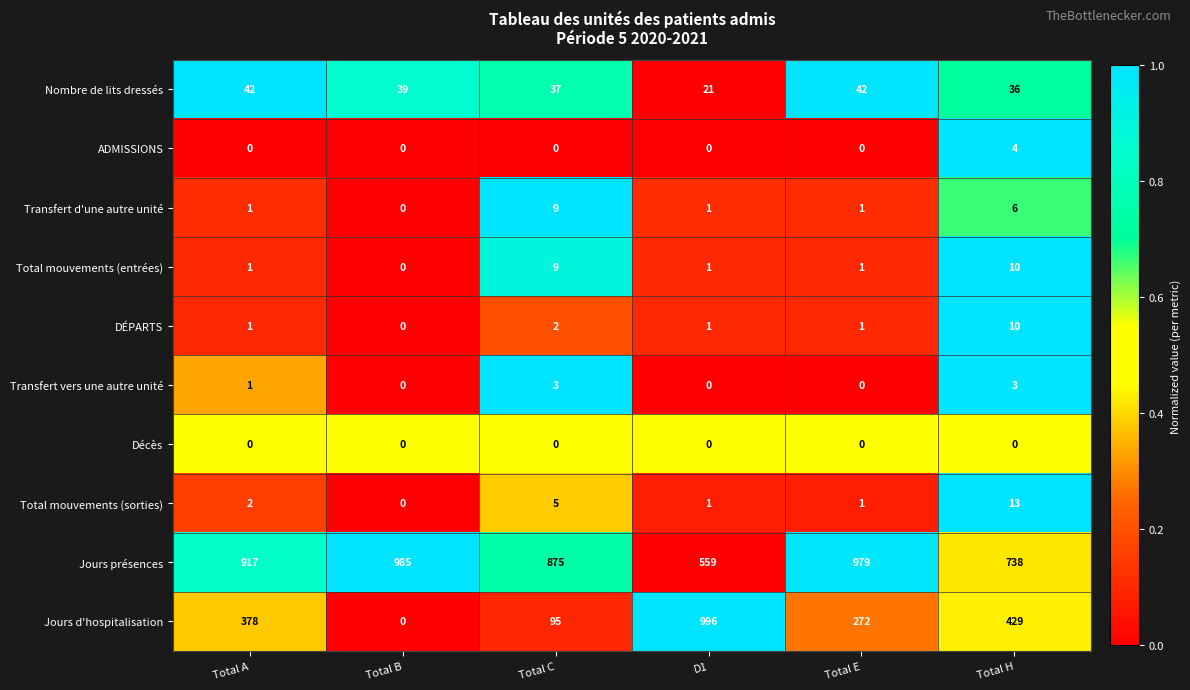

What is the difference between the Total mouvements (sorties) values at Total C and Total E?

4